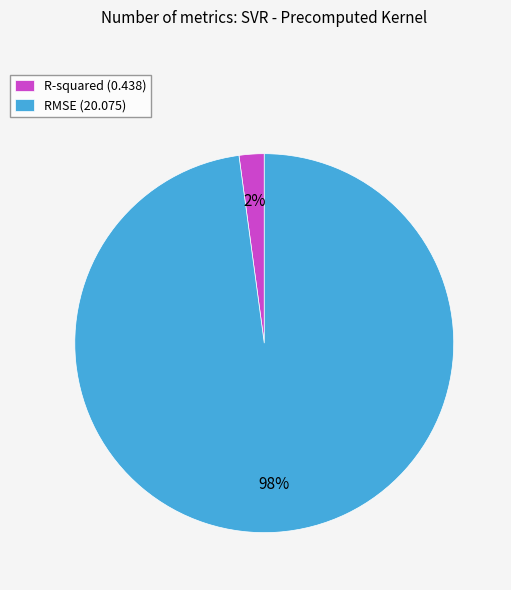

Does any single category account for the majority?

Yes